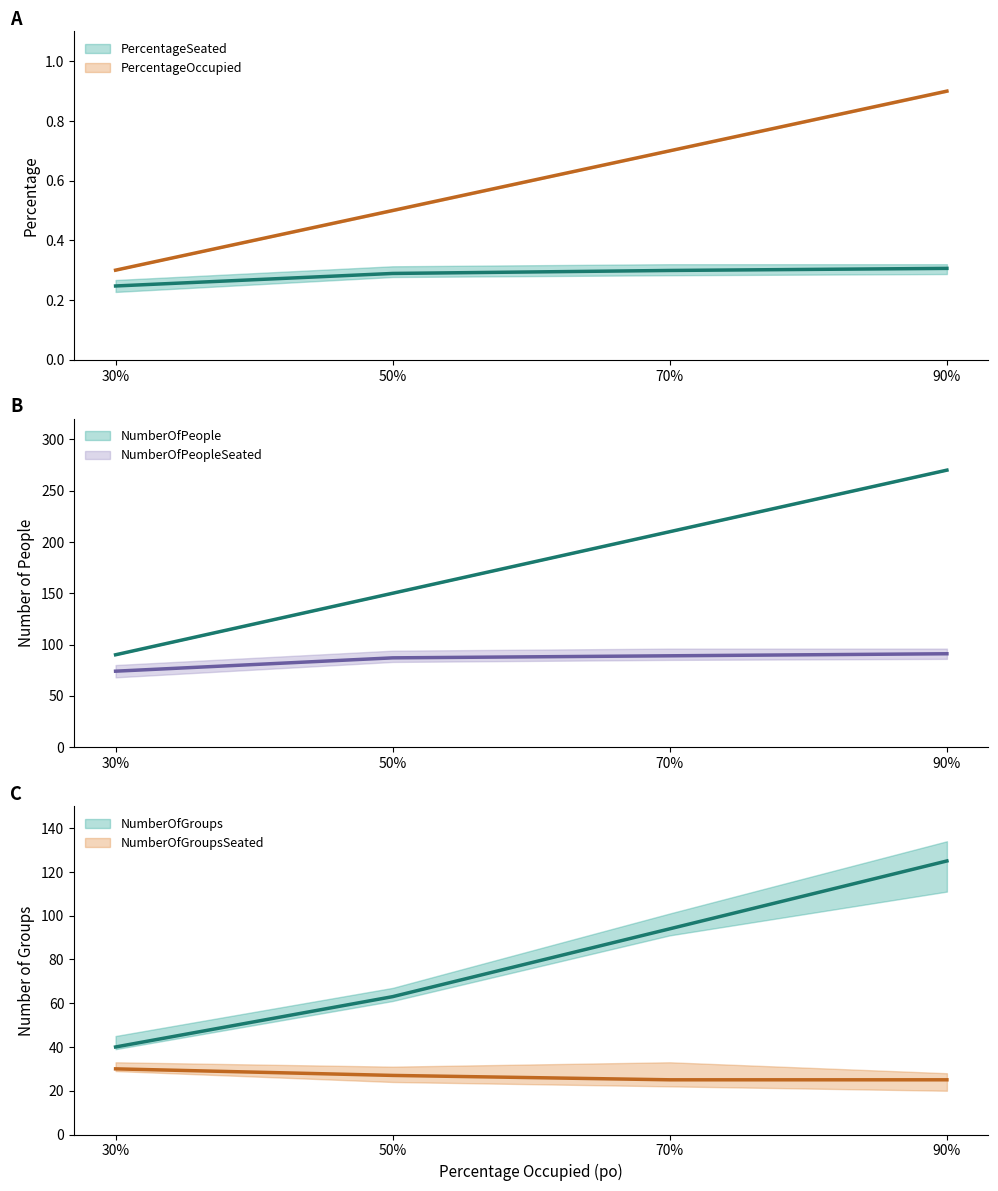

What is the difference between the maximum and minimum values in the PercentageSeated series?

0.1